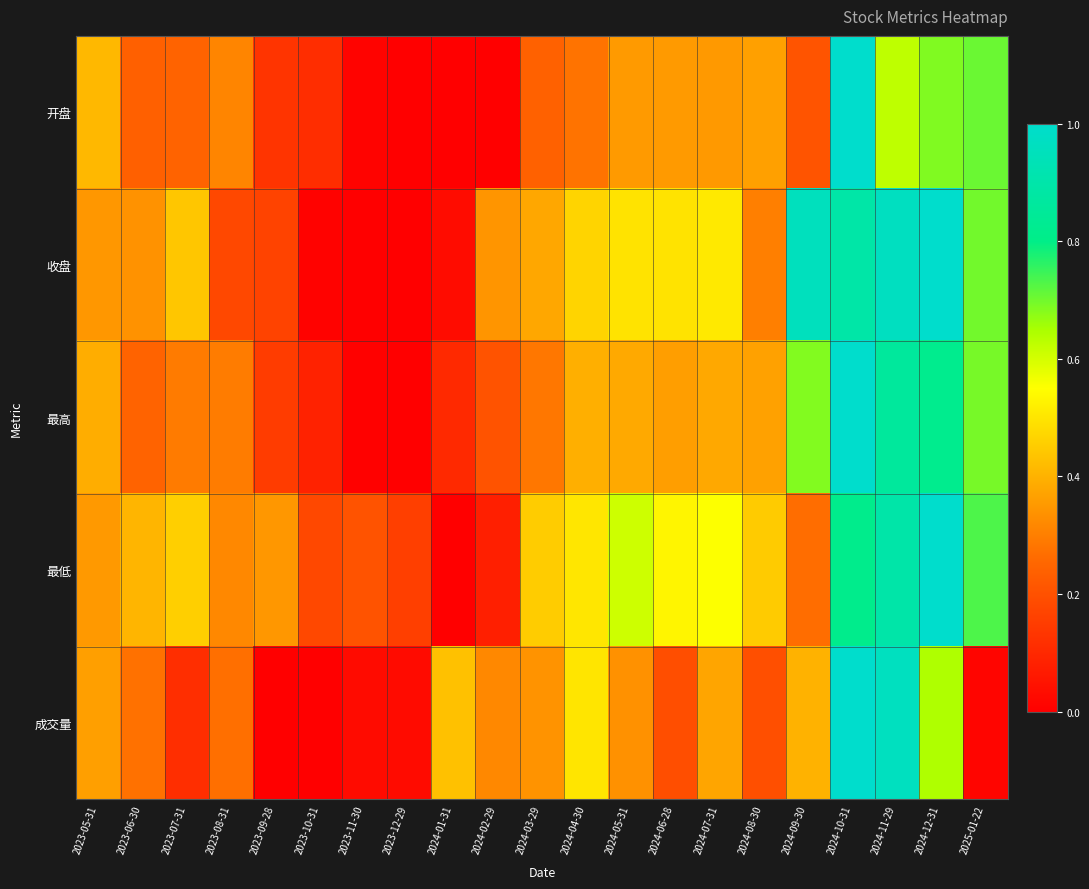

Reading left to right, what are all the values shown in this chart?

开盘: 2023-05-31=0.4	2023-06-30=0.2	2023-07-31=0.2	2023-08-31=0.3	2023-09-28=0.1	2023-10-31=0.1	2023-11-30=0.0	2023-12-29=0.0	2024-01-31=0.0	2024-02-29=0.0	2024-03-29=0.2	2024-04-30=0.3	2024-05-31=0.4	2024-06-28=0.4	2024-07-31=0.4	2024-08-30=0.4	2024-09-30=0.2	2024-10-31=1.0	2024-11-29=0.6	2024-12-31=0.7	2025-01-22=0.7
收盘: 2023-05-31=0.3	2023-06-30=0.3	2023-07-31=0.4	2023-08-31=0.2	2023-09-28=0.2	2023-10-31=0.0	2023-11-30=0.0	2023-12-29=0.0	2024-01-31=0.0	2024-02-29=0.3	2024-03-29=0.4	2024-04-30=0.5	2024-05-31=0.5	2024-06-28=0.5	2024-07-31=0.5	2024-08-30=0.3	2024-09-30=1.0	2024-10-31=0.9	2024-11-29=1.0	2024-12-31=1.0	2025-01-22=0.7
最高: 2023-05-31=0.4	2023-06-30=0.2	2023-07-31=0.3	2023-08-31=0.3	2023-09-28=0.2	2023-10-31=0.1	2023-11-30=0.0	2023-12-29=0.0	2024-01-31=0.1	2024-02-29=0.2	2024-03-29=0.3	2024-04-30=0.4	2024-05-31=0.4	2024-06-28=0.4	2024-07-31=0.4	2024-08-30=0.4	2024-09-30=0.7	2024-10-31=1.0	2024-11-29=0.9	2024-12-31=0.8	2025-01-22=0.7
最低: 2023-05-31=0.4	2023-06-30=0.4	2023-07-31=0.5	2023-08-31=0.3	2023-09-28=0.3	2023-10-31=0.2	2023-11-30=0.2	2023-12-29=0.2	2024-01-31=0.0	2024-02-29=0.1	2024-03-29=0.4	2024-04-30=0.5	2024-05-31=0.6	2024-06-28=0.5	2024-07-31=0.6	2024-08-30=0.4	2024-09-30=0.3	2024-10-31=0.8	2024-11-29=0.9	2024-12-31=1.0	2025-01-22=0.7
成交量: 2023-05-31=0.4	2023-06-30=0.3	2023-07-31=0.1	2023-08-31=0.3	2023-09-28=0.0	2023-10-31=0.0	2023-11-30=0.0	2023-12-29=0.0	2024-01-31=0.4	2024-02-29=0.3	2024-03-29=0.3	2024-04-30=0.5	2024-05-31=0.3	2024-06-28=0.2	2024-07-31=0.4	2024-08-30=0.2	2024-09-30=0.4	2024-10-31=1.0	2024-11-29=1.0	2024-12-31=0.6	2025-01-22=0.0